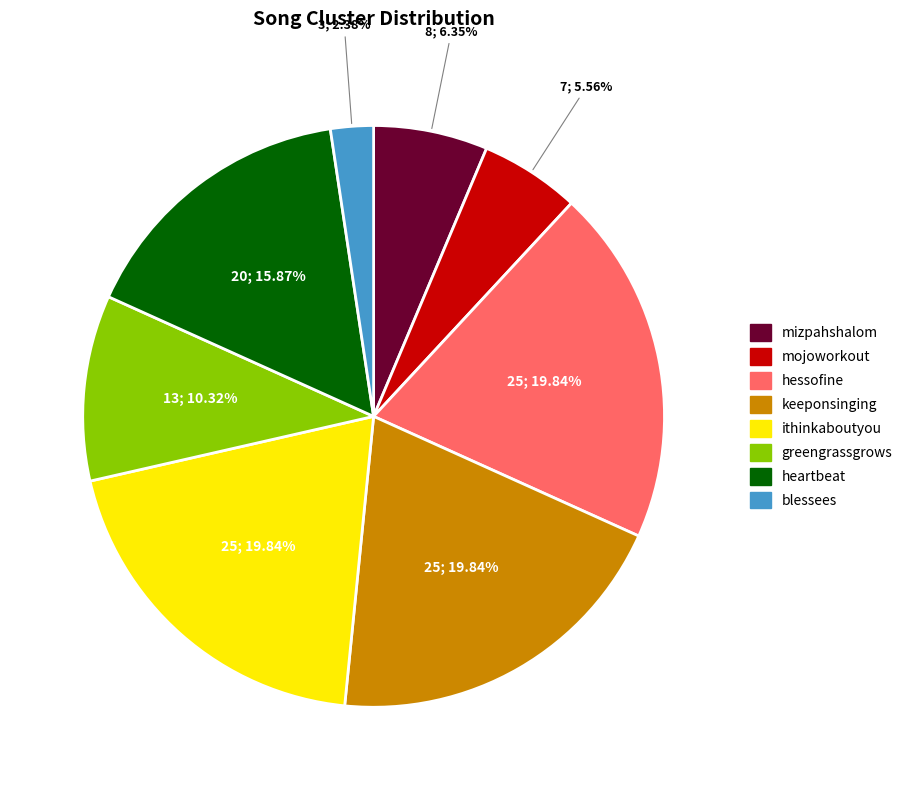

How many slices are in this pie chart?

8